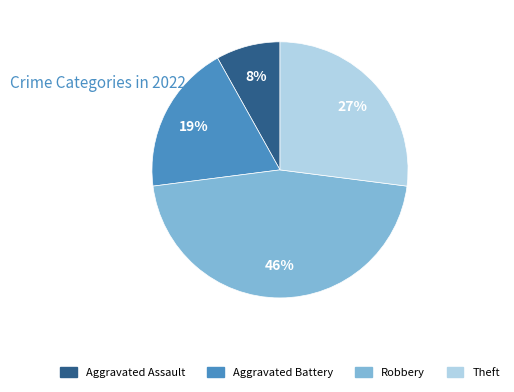

Do Aggravated Battery and Theft together represent more than half of the pie?

No